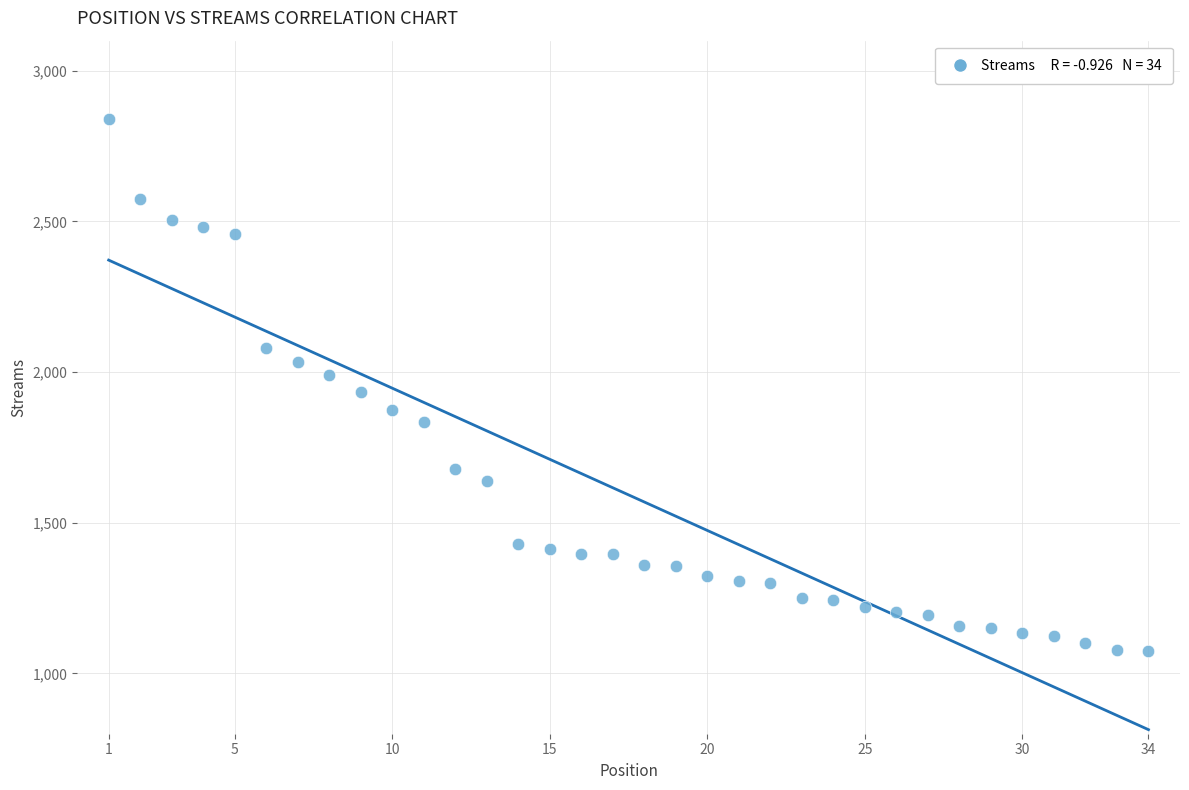

What is the range of Y values (max minus min)?

1764